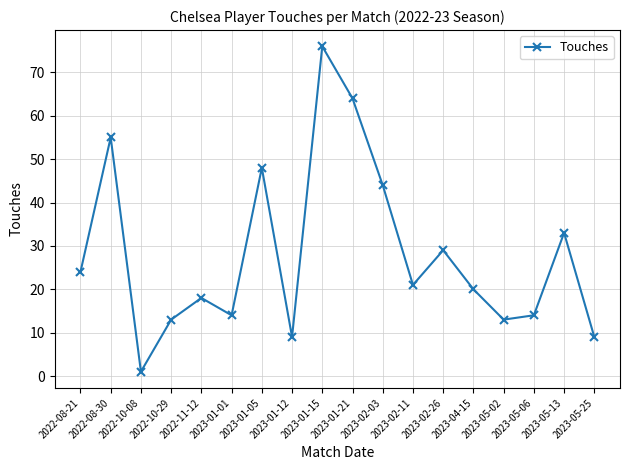

How many values are below 21?

9